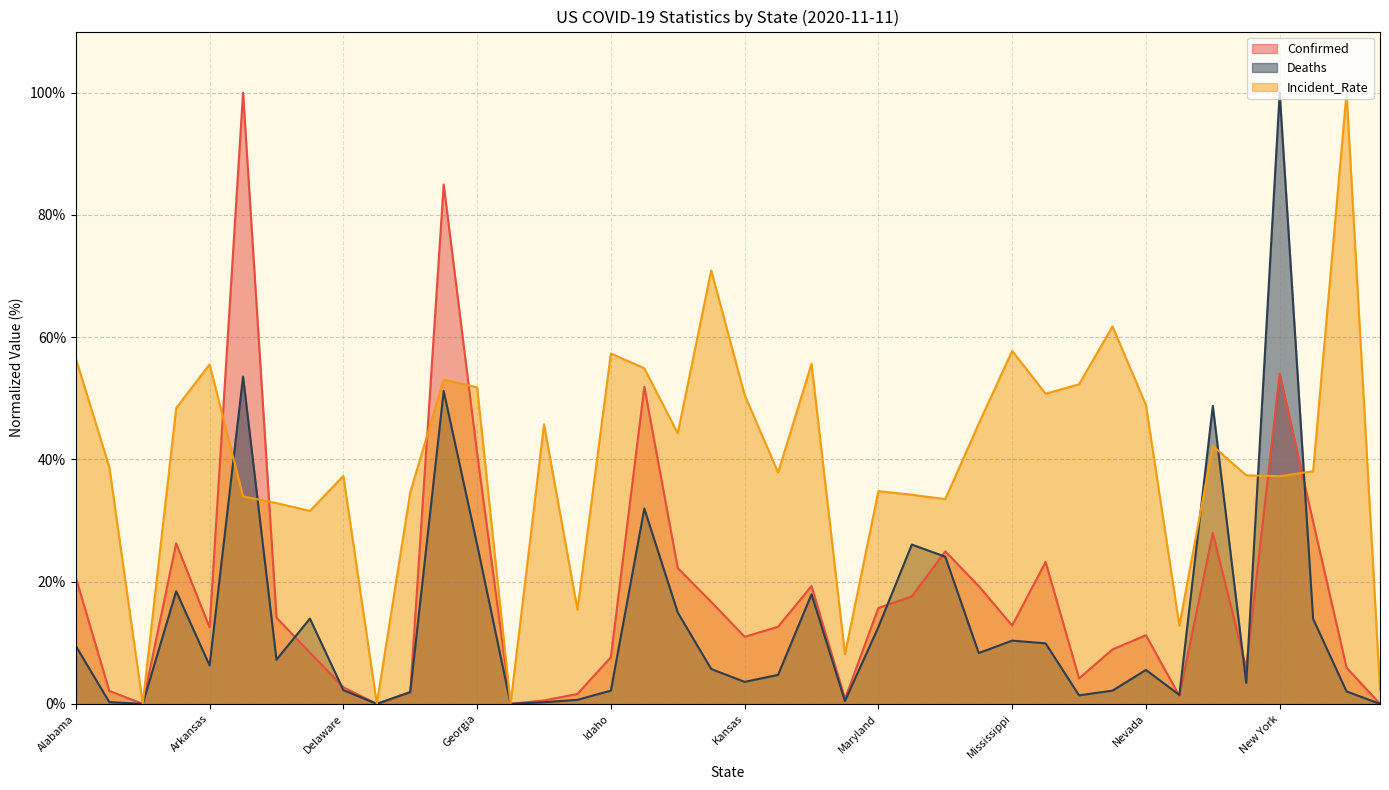

What position from the left is Diamond Princess?

10